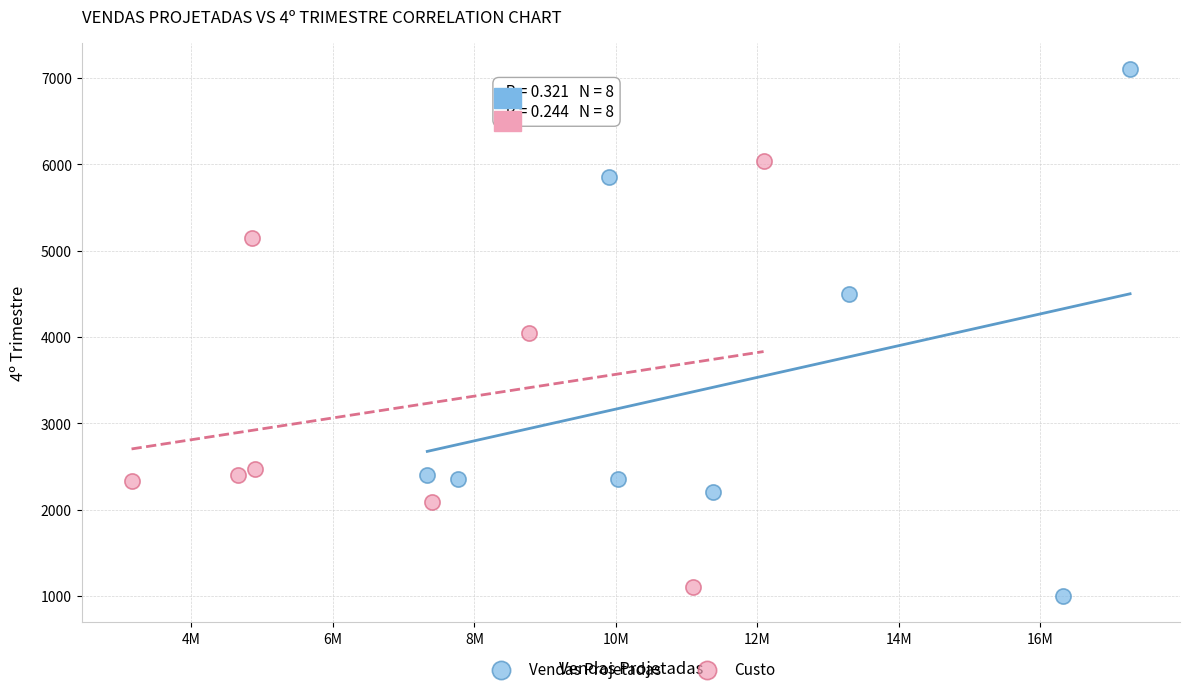

Which series contains the highest Y value?

Vendas Projetadas